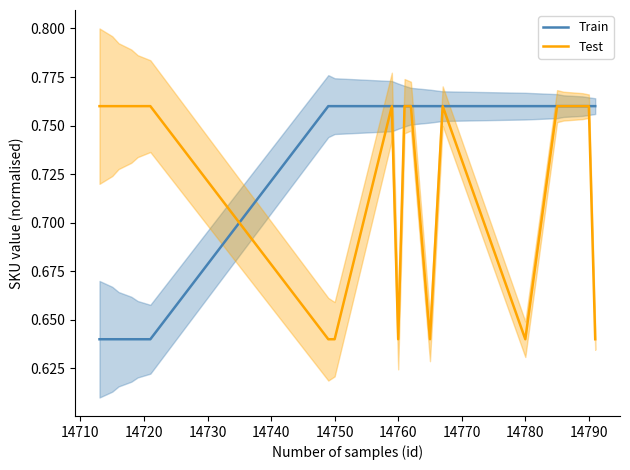

What is the value of the Train point at the 20th from the left?

0.8